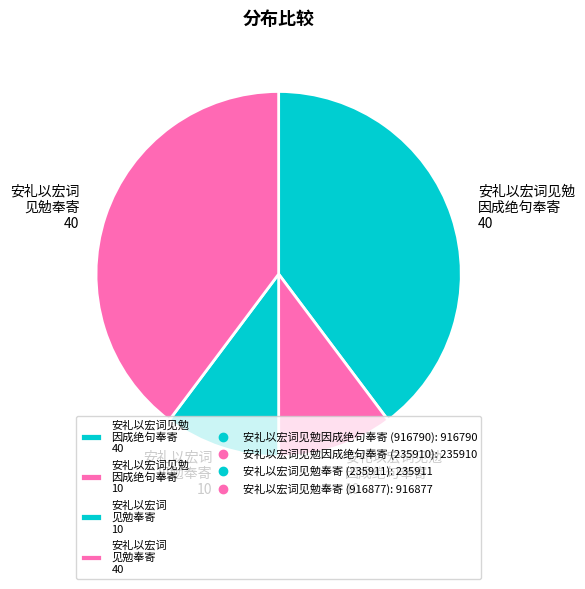

The 安礼以宏词 见勉奉寄 10 slice represents 10% of the pie. True or false?

True